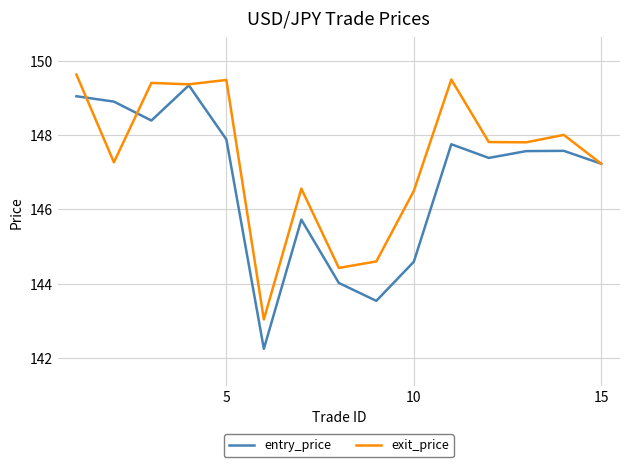

Rank the series by their average value, from lowest to highest.

entry_price, exit_price